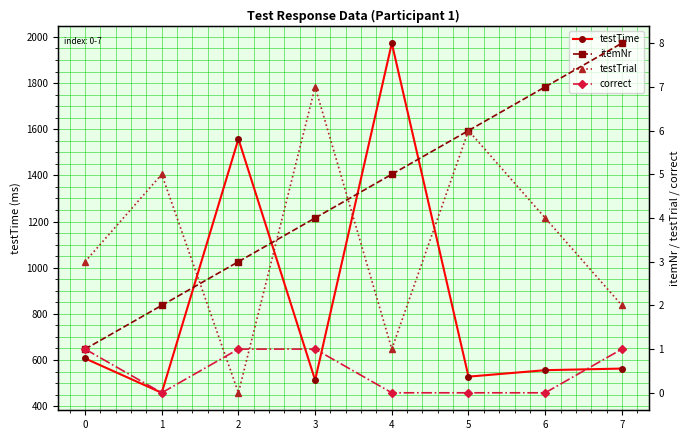

What is the value of the correct point at the 4th from the left?

1